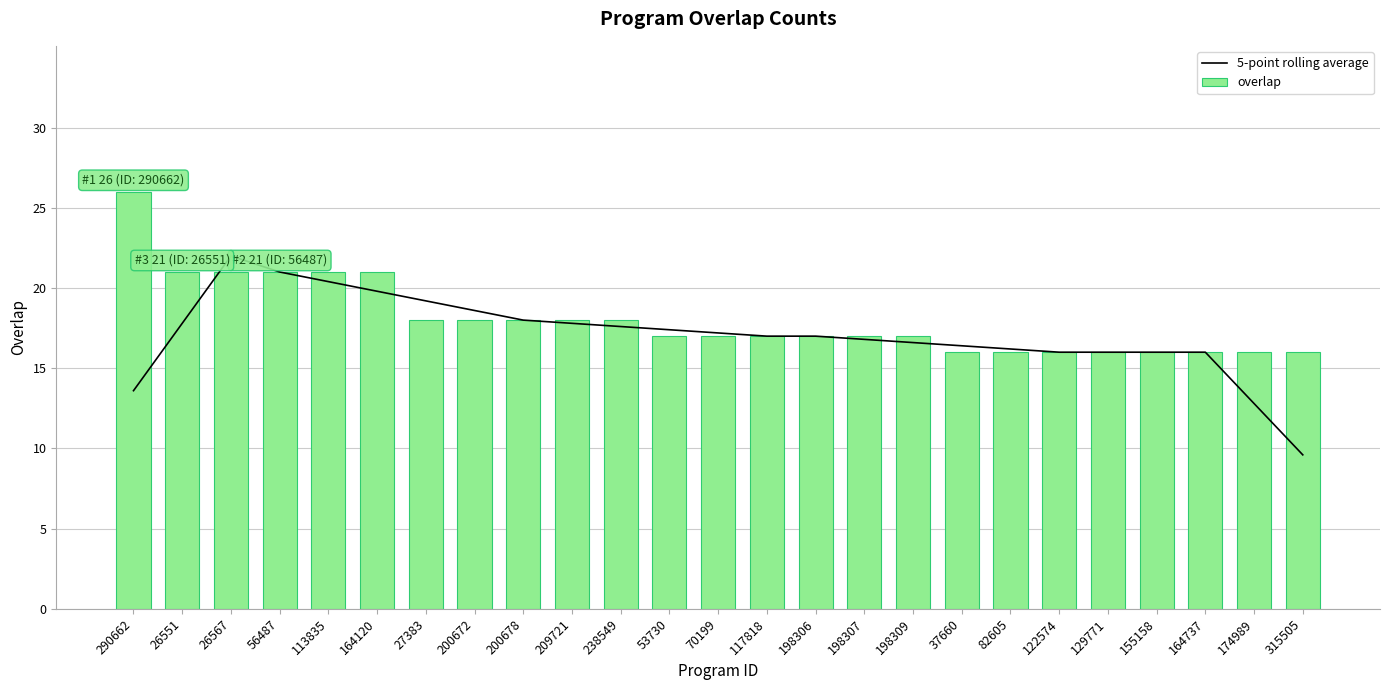

What is the label of the 18th bar from the right?

200672